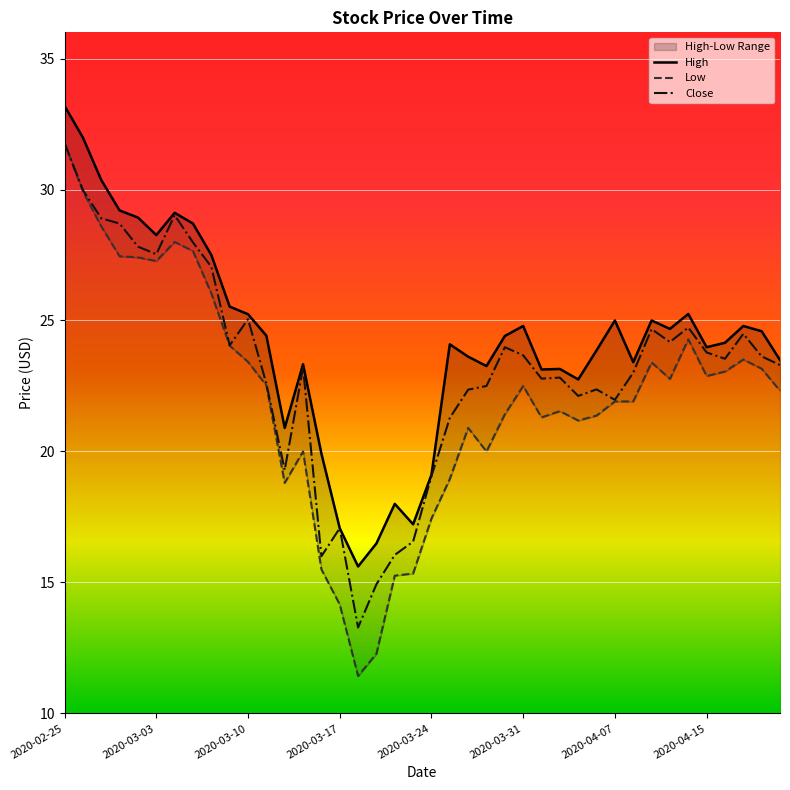

At which category does the chart reach its peak across all series?

2020-02-25